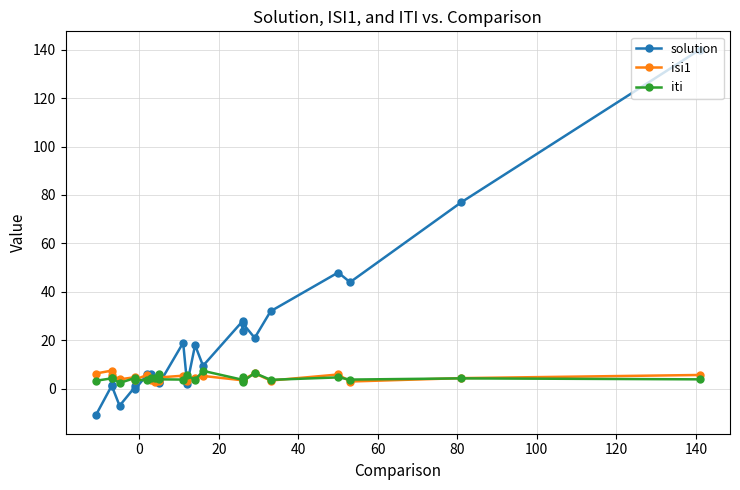

How many distinct data groups are displayed?

3